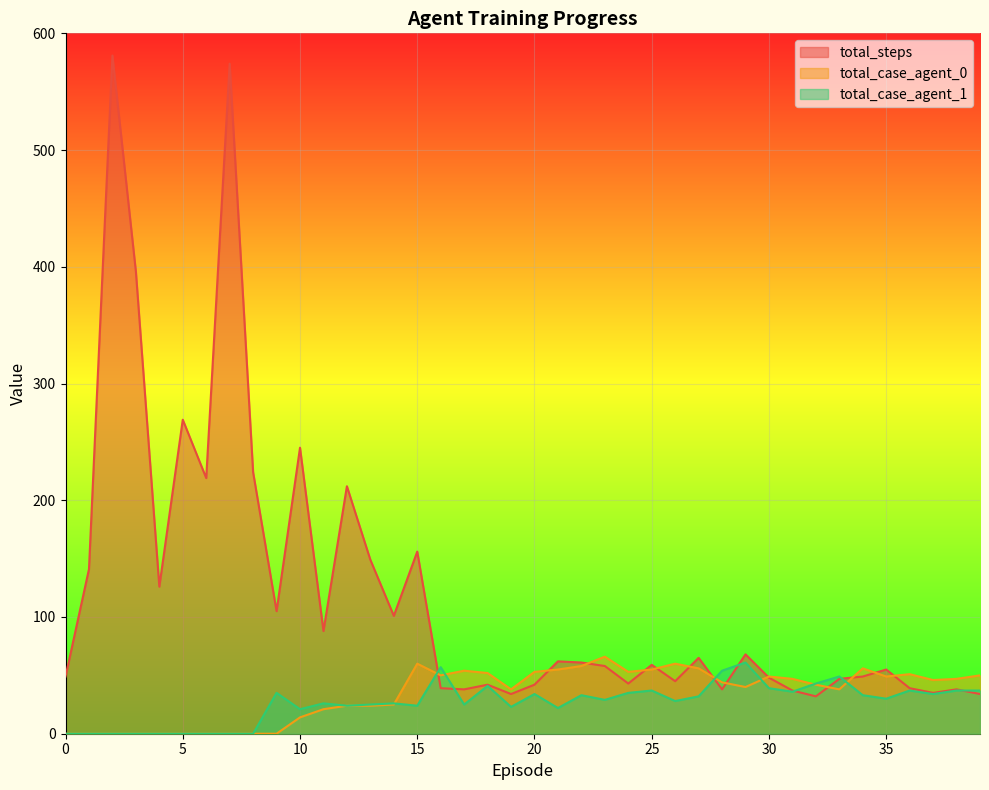

What is the value of the total_case_agent_0 point at the 18th from the left?

54